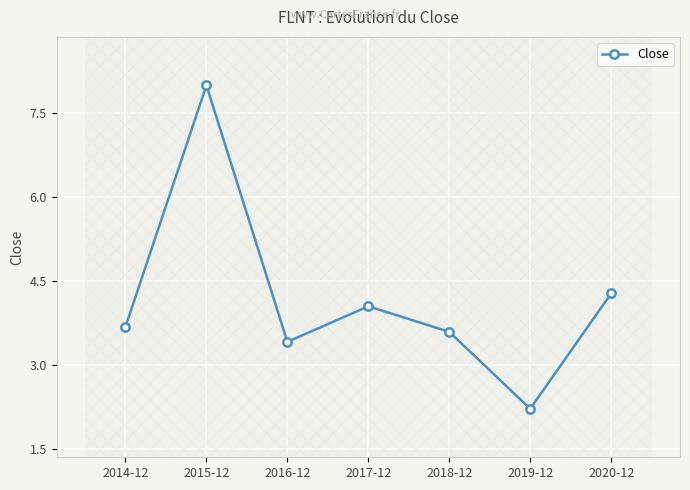

At which label is the value closest to 5?

2020-12